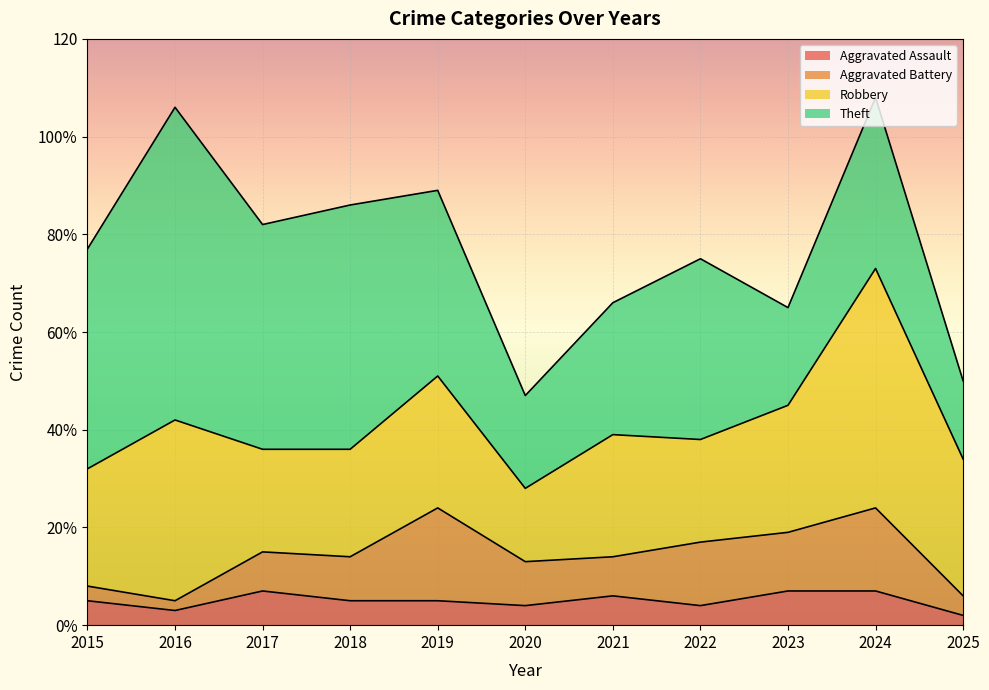

Which label corresponds to the largest value in the chart?

2016